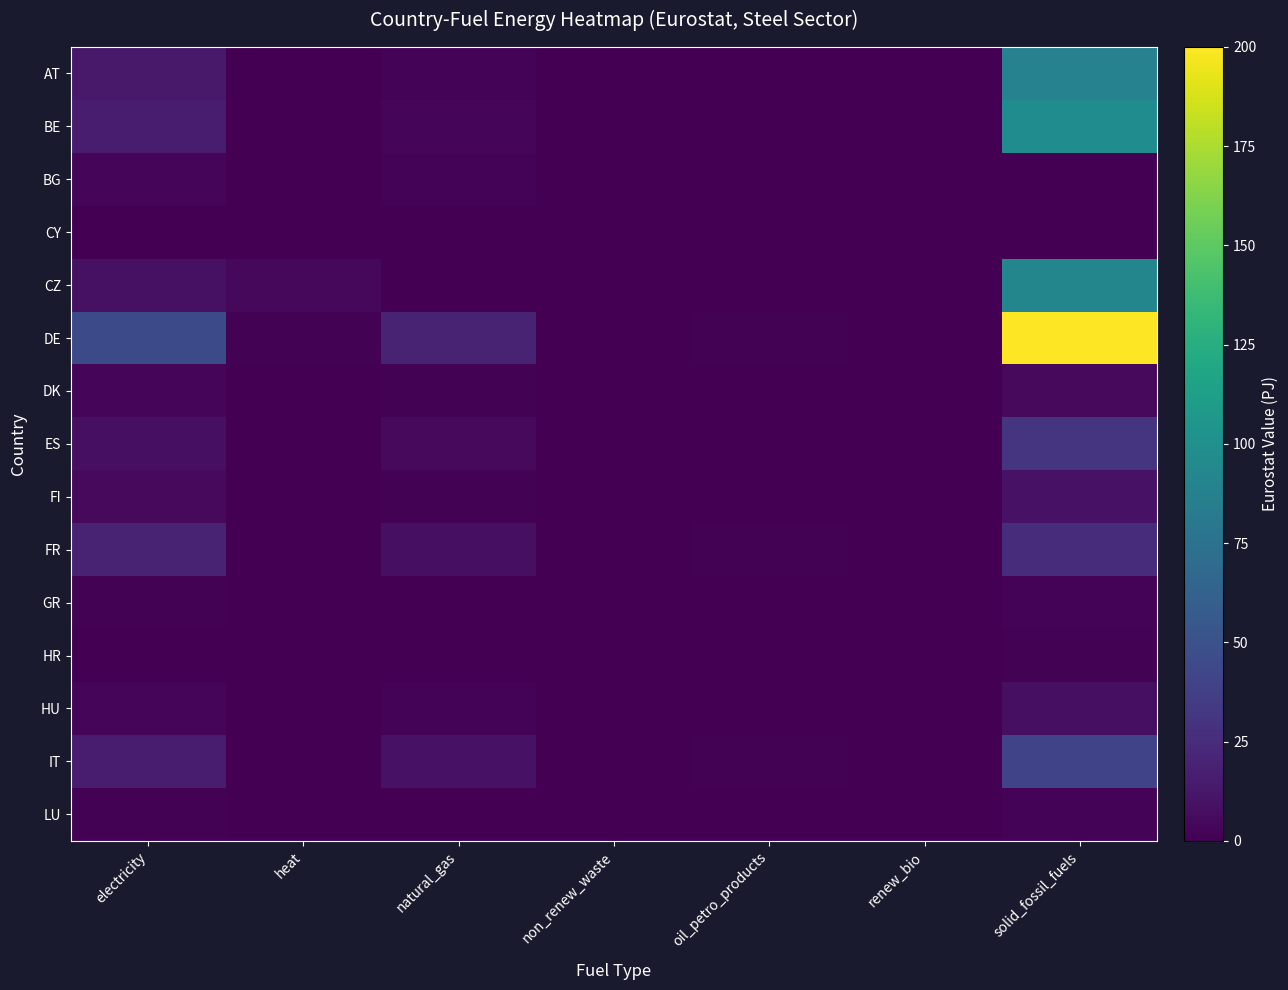

Rank the series by their maximum value, from lowest to highest.

CY, HR, GR, LU, BG, DK, HU, FI, FR, ES, IT, AT, CZ, BE, DE